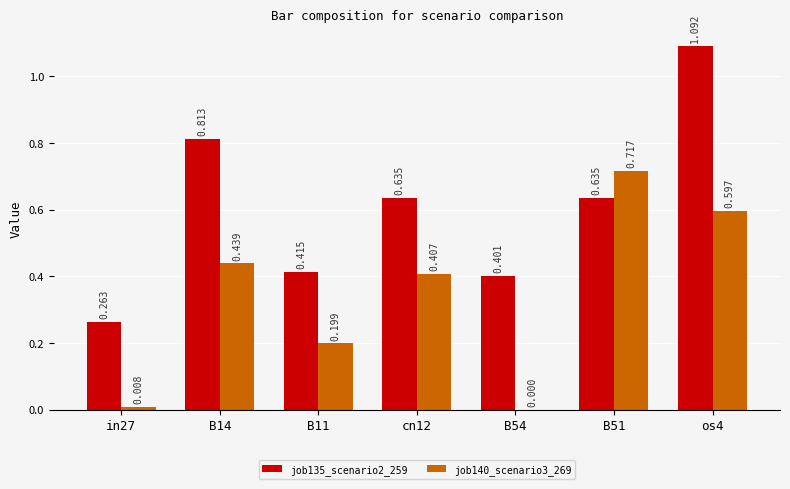

The job140_scenario3_269 series shows 0.6 at os4. True or false?

True